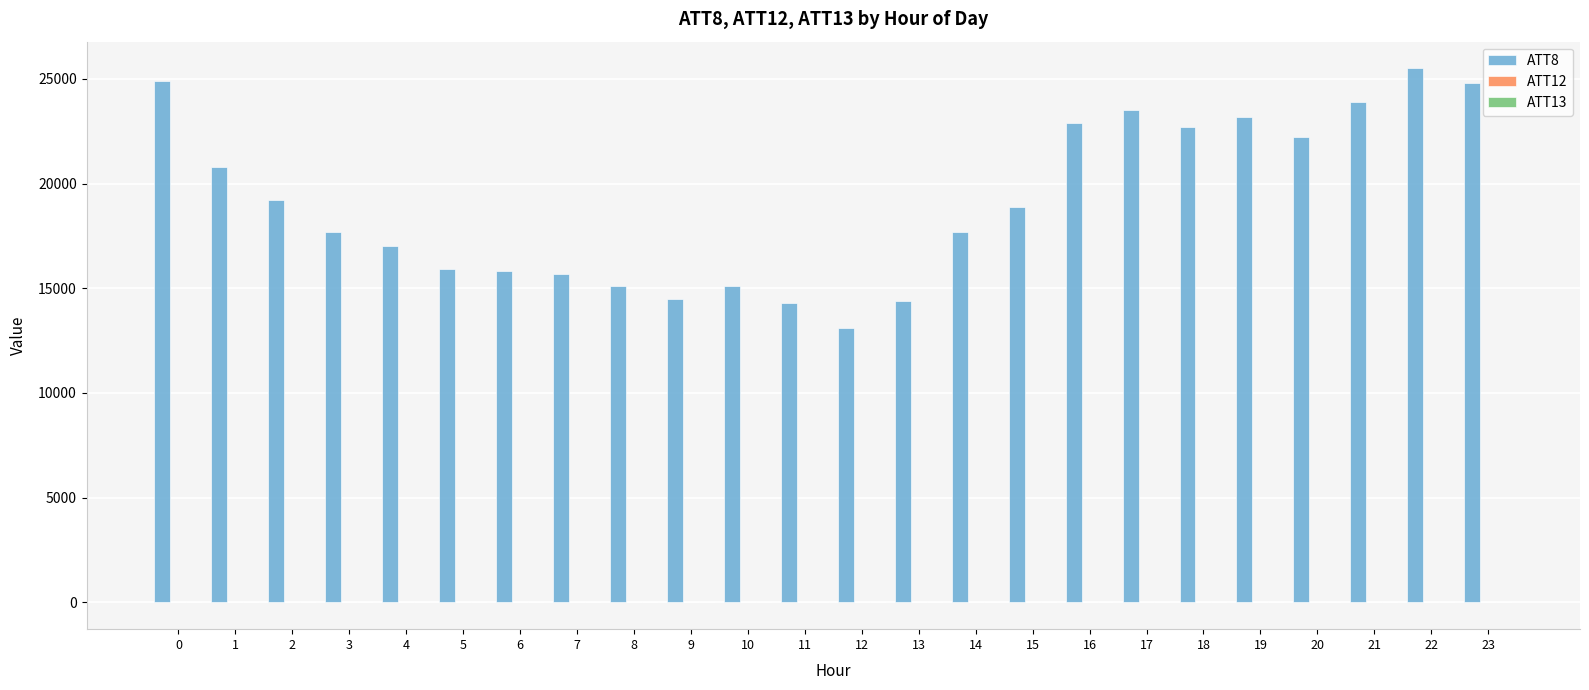

How many groups of bars are there?

24